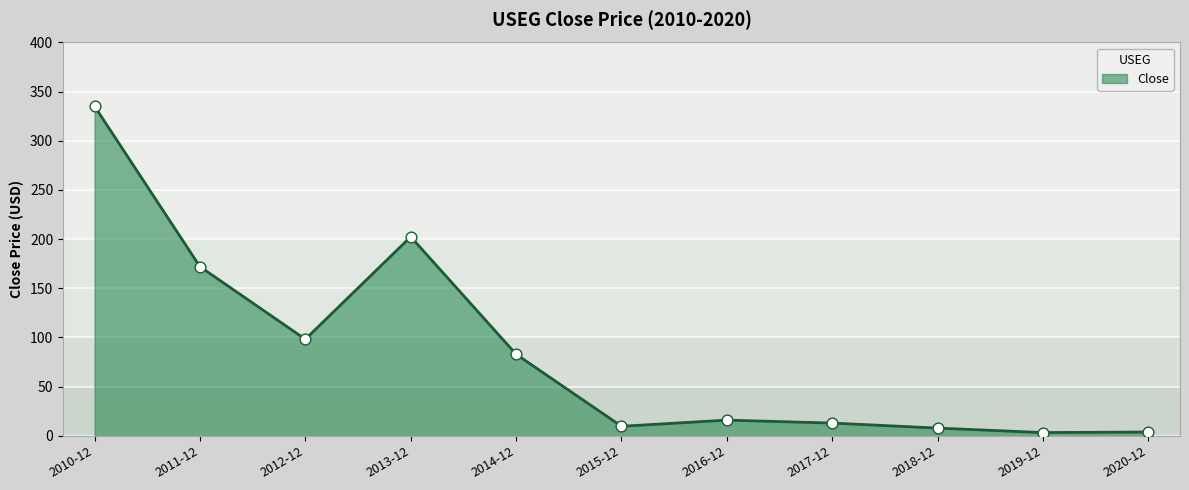

Between 2012-12 and 2015-12, which is larger?

2012-12